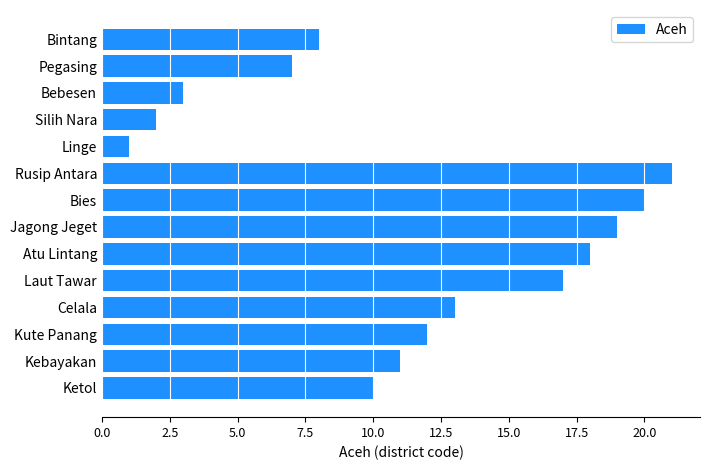

The value at Kebayakan is 11. True or false?

True